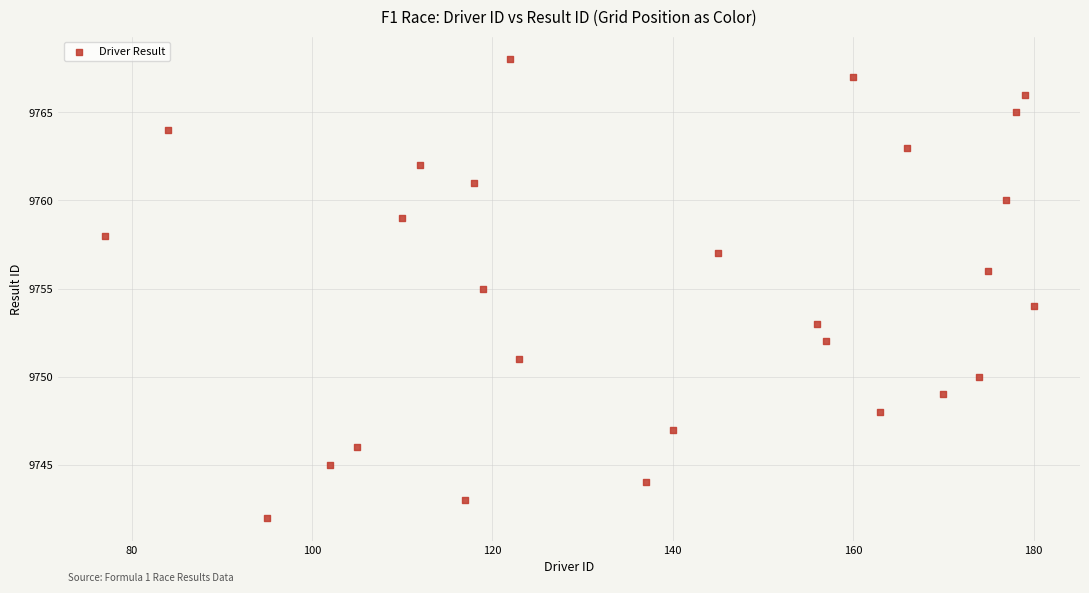

What is the range of Y values (max minus min)?

26